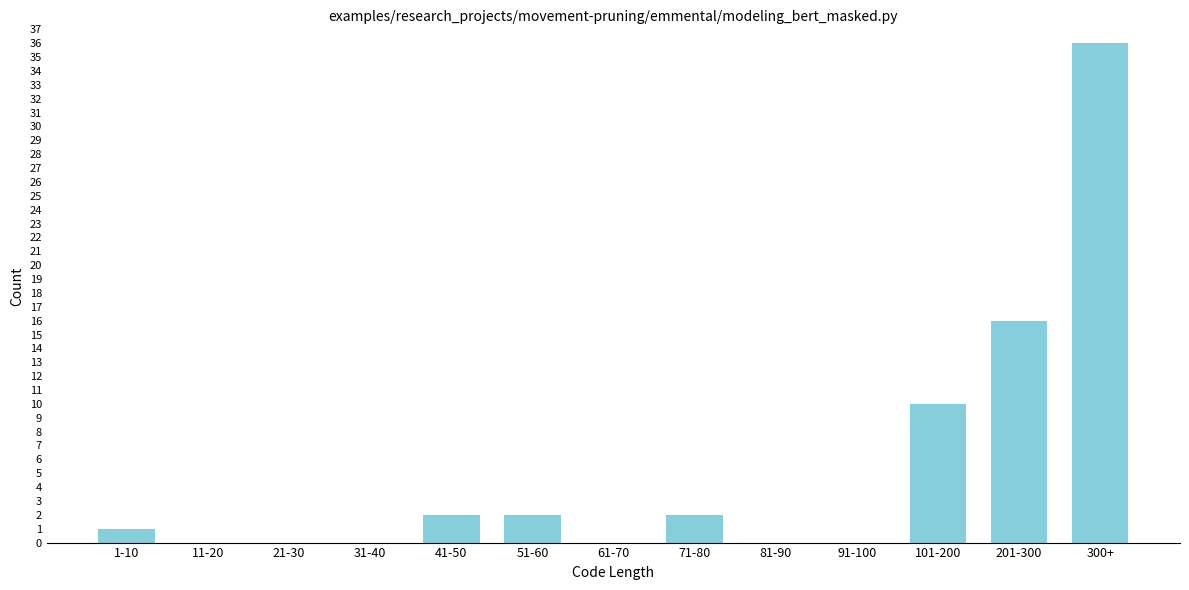

Reading left to right, transcribe all the data shown in this chart.

1-10=1	11-20=0	21-30=0	31-40=0	41-50=2	51-60=2	61-70=0	71-80=2	81-90=0	91-100=0	101-200=10	201-300=16	300+=36